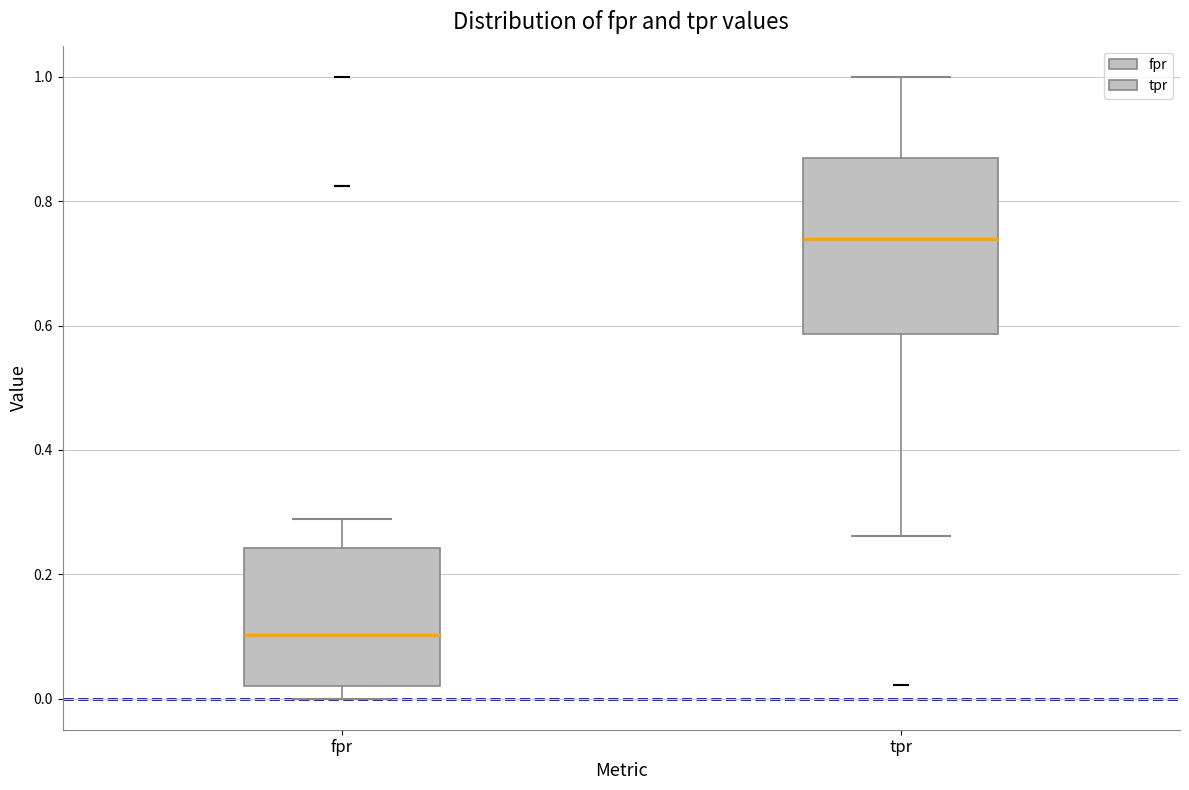

Which box's median line is the lowest?

fpr